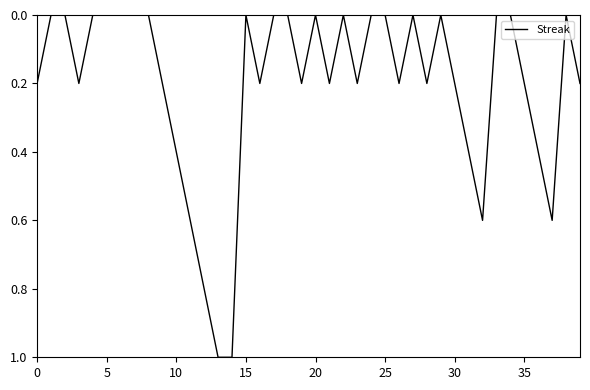

What is the difference between the maximum and minimum values?

1.0